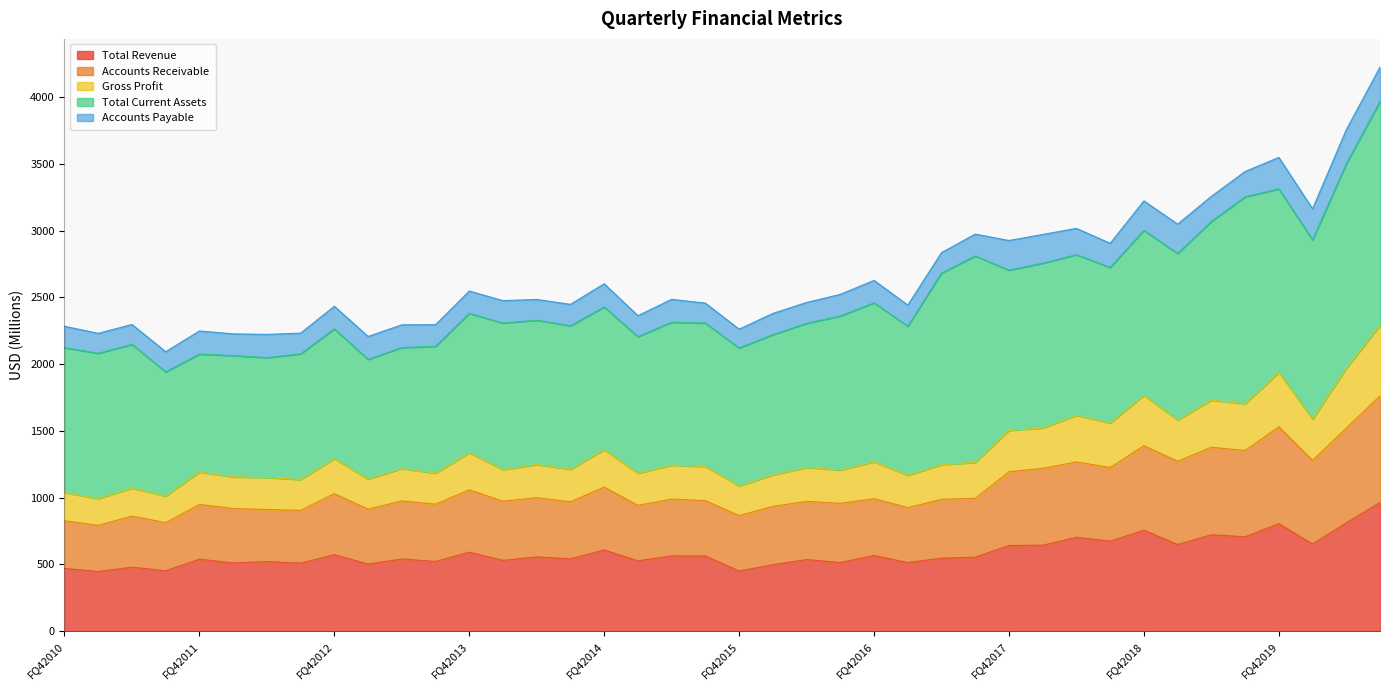

What is the lowest value of the Total Revenue series?

447.2